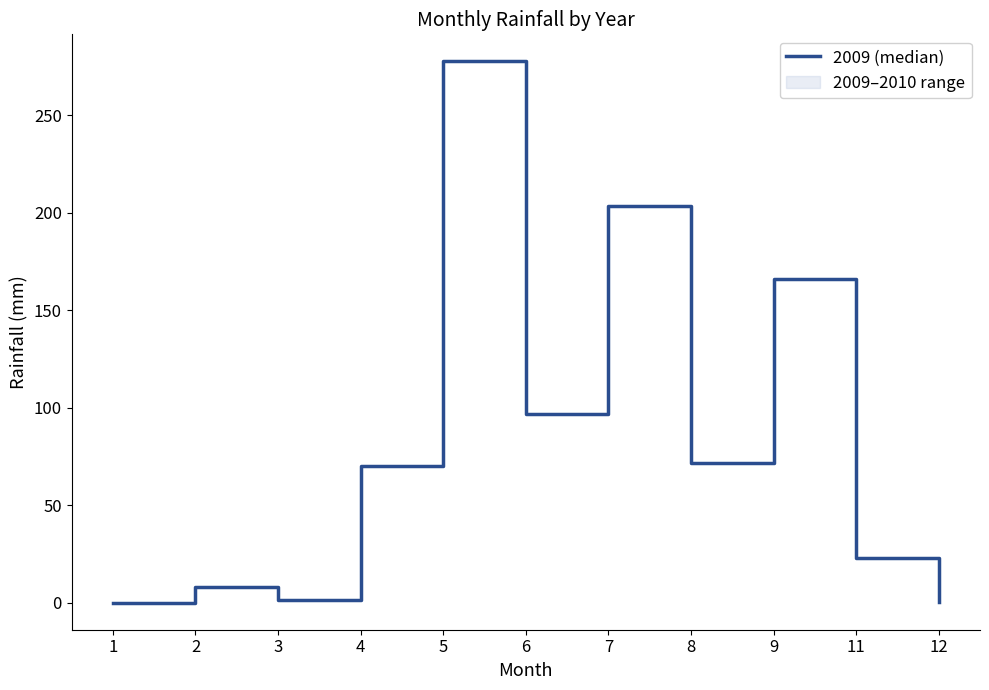

What is the average value?

83.5